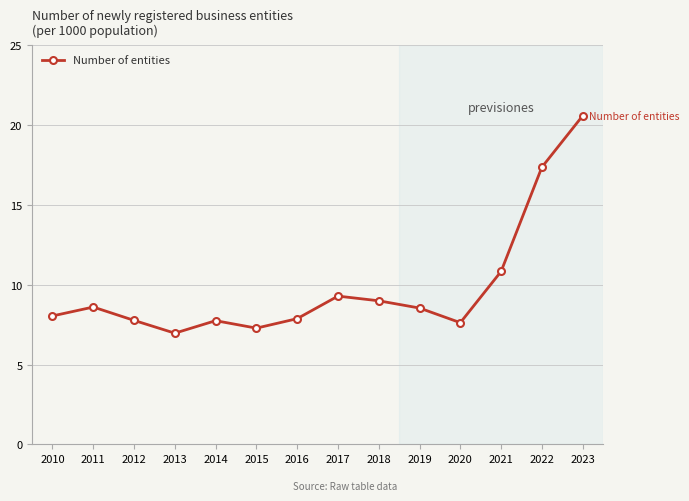

True or false: there are more than 2 points higher than both neighbors.

True